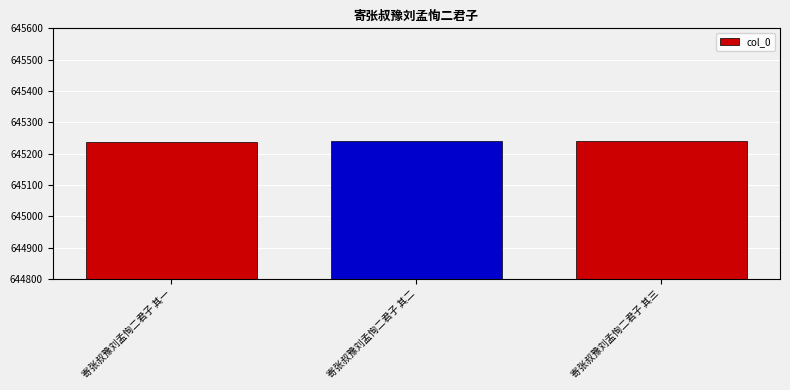

What is the value of the 1st bar from the left?

645238